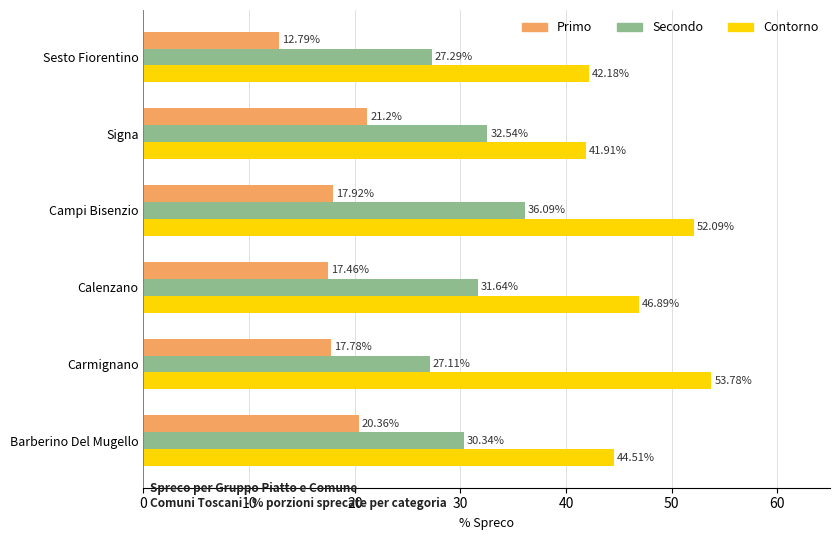

List the labels in order of Primo value, largest first.

Signa, Barberino Del Mugello, Campi Bisenzio, Carmignano, Calenzano, Sesto Fiorentino